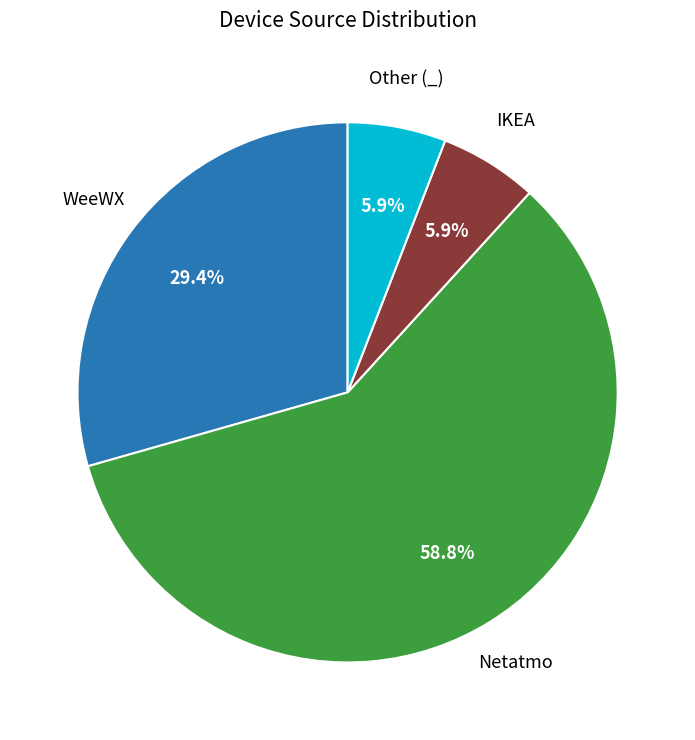

Is there any slice that represents more than half of the pie?

Yes